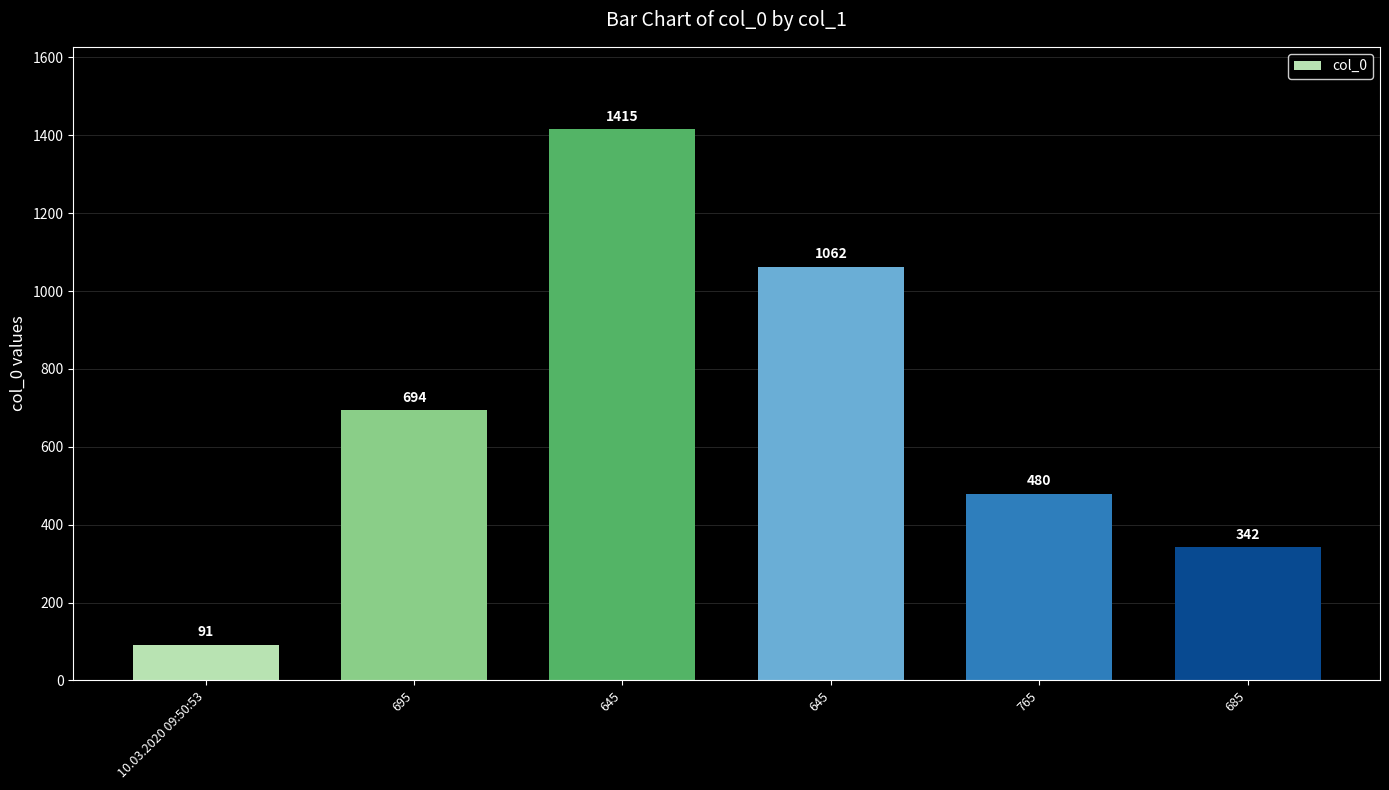

Rank the categories by value from lowest to highest.

10.03.2020 09:50:53, 685, 765, 695, 645, 645